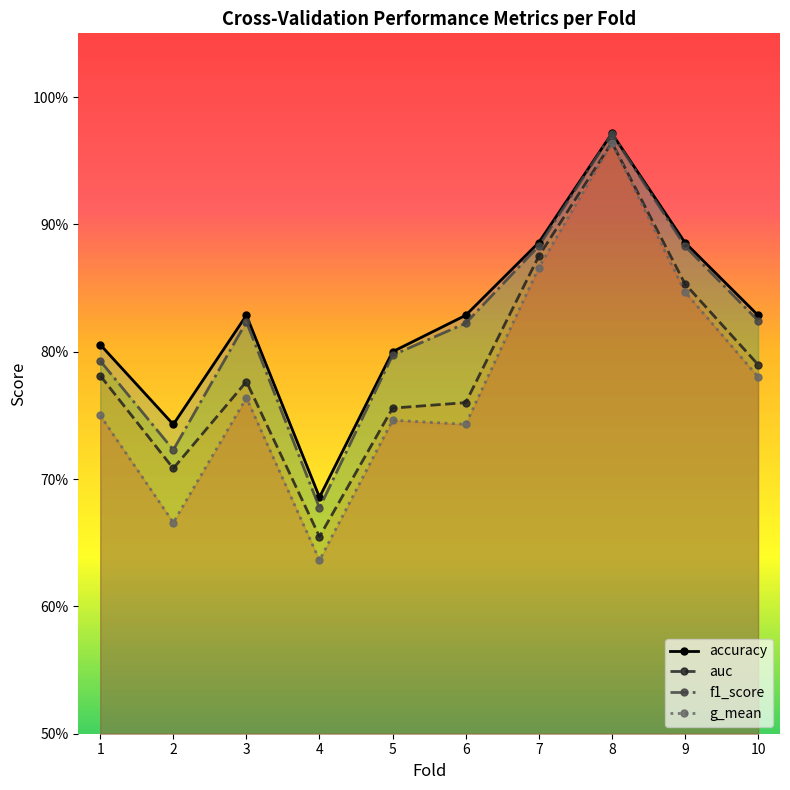

What is the value of the g_mean point at the 10th from the left?

0.8